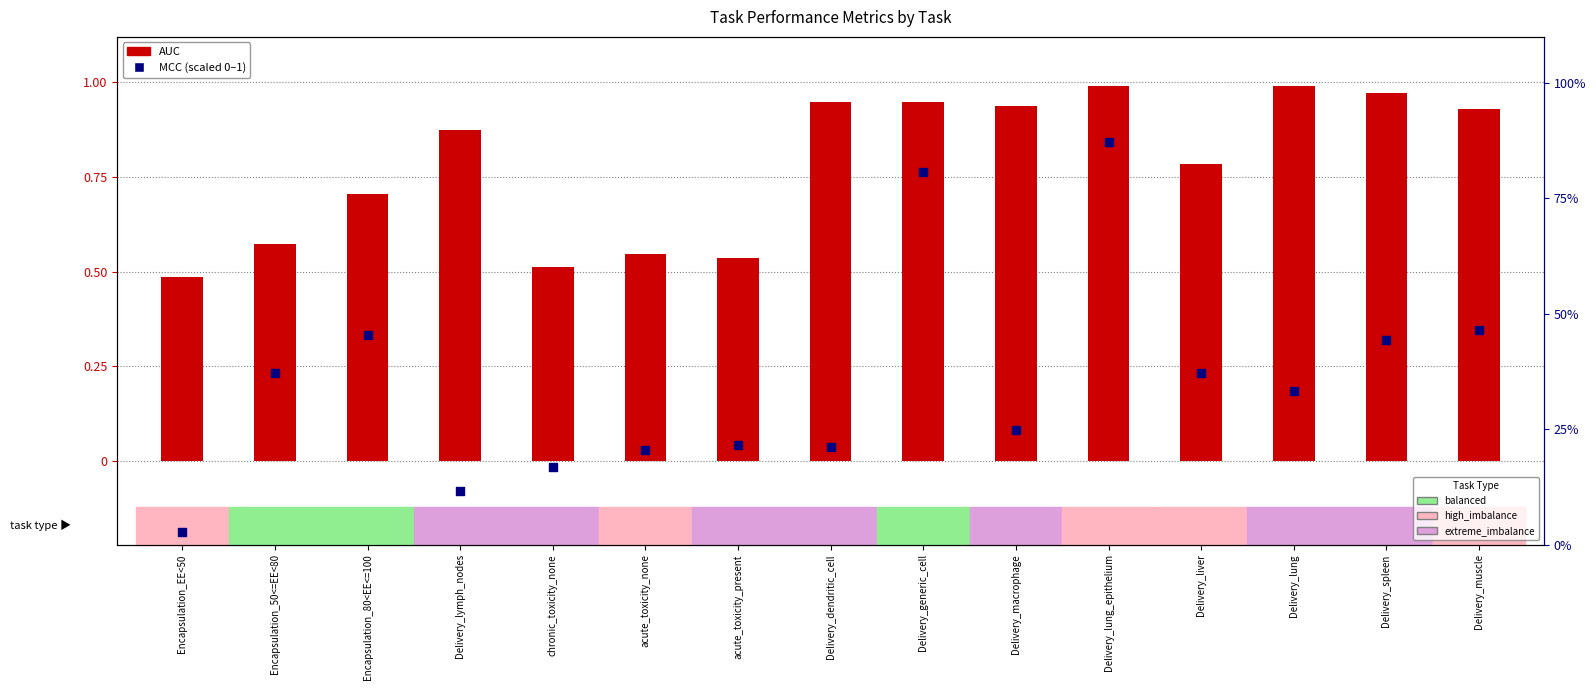

Is the value of AUC at Encapsulation_50<=EE<80 greater than the value of MCC (scaled) at Delivery_lymph_nodes?

Yes